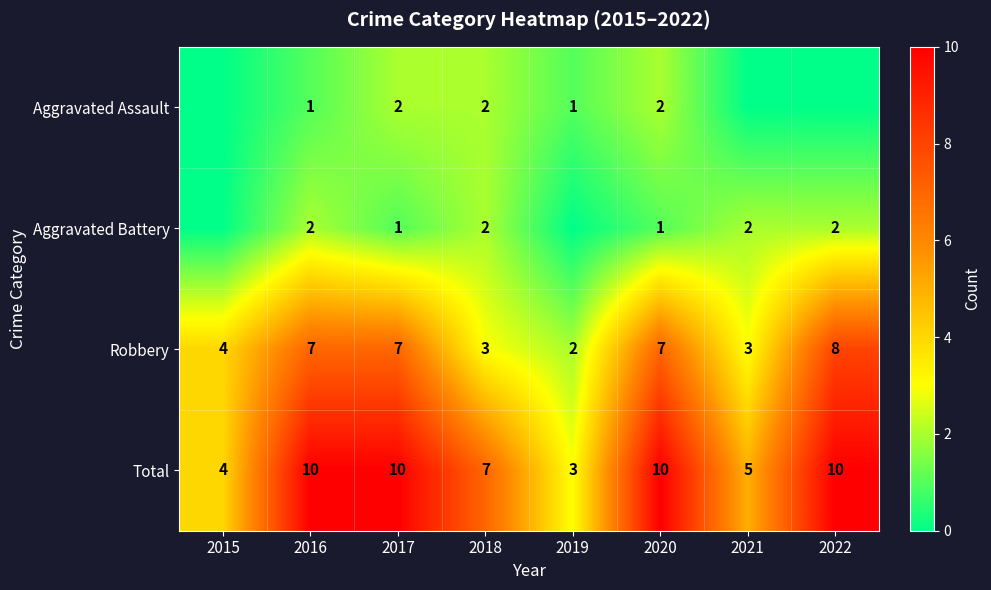

Count the Total values in the range 5 to 10.

6